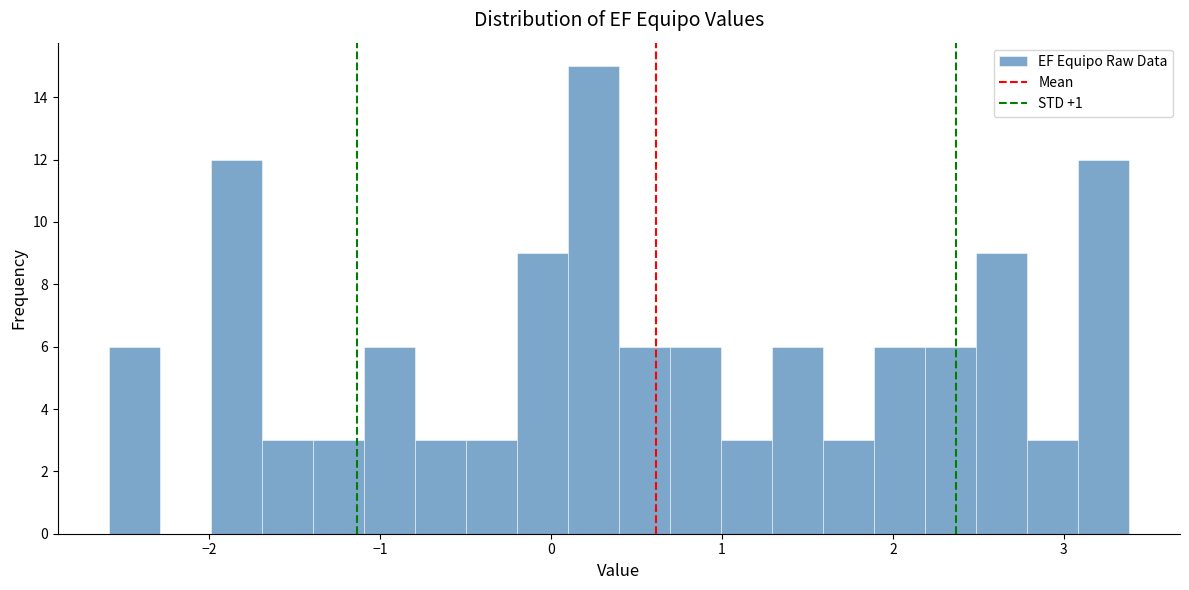

Read against the x-axis, roughly where is the centre of the tallest bar?

0.2